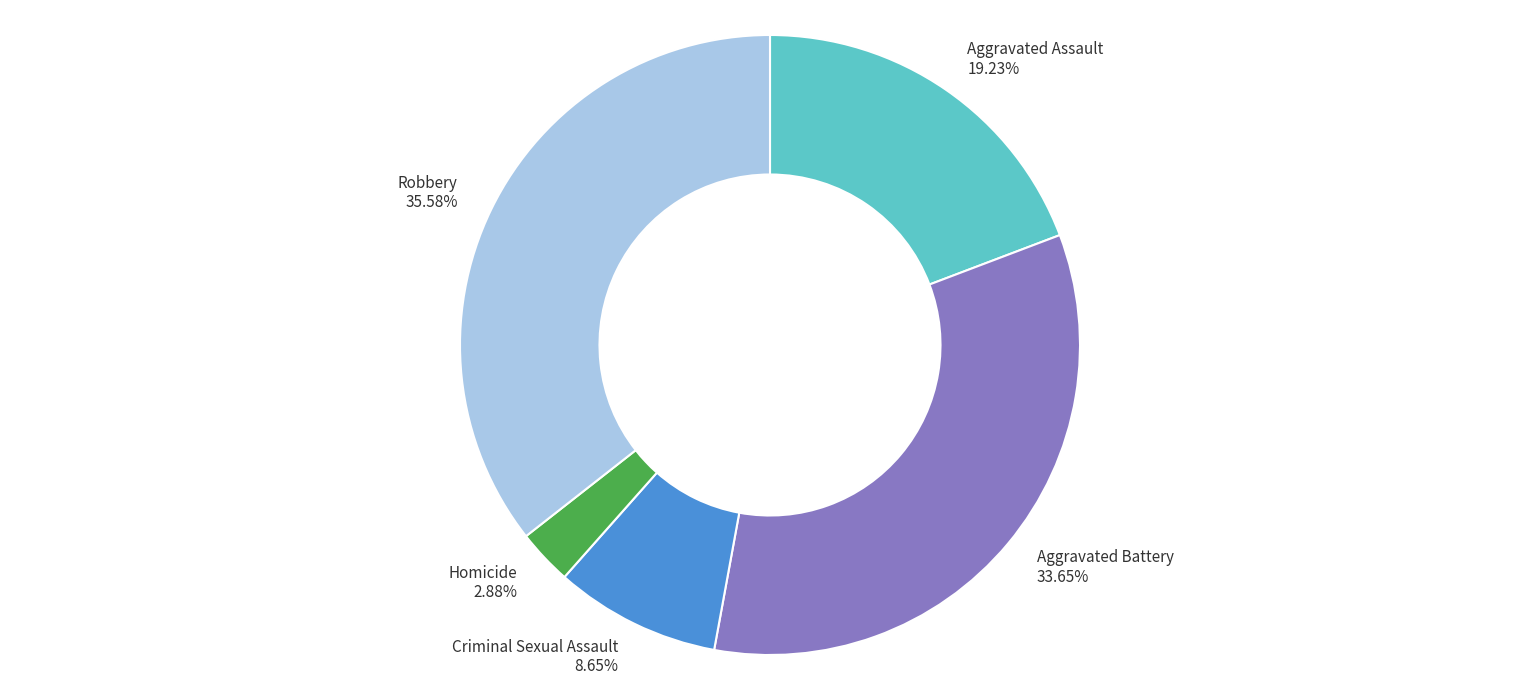

To the nearest percent, what is the difference between the Criminal Sexual Assault and Robbery slice percentages?

27%